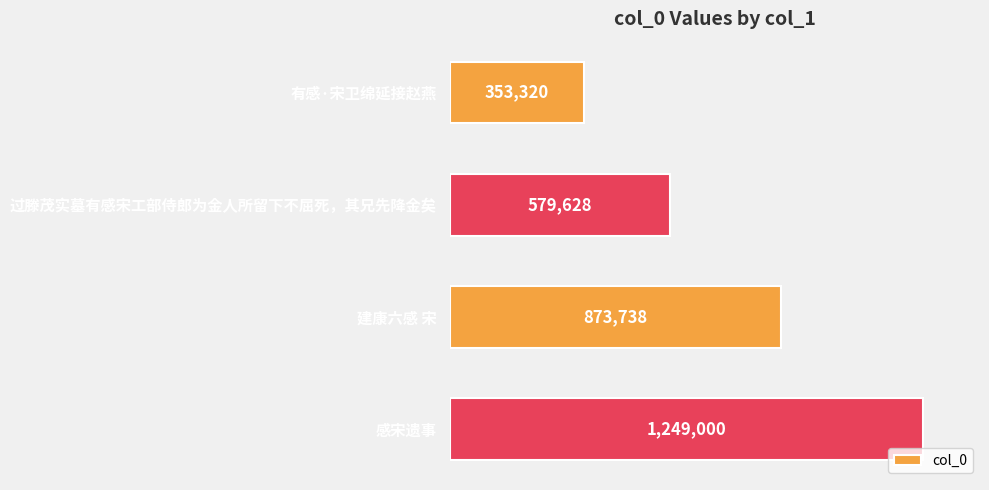

List the labels in order of value, largest first.

感宋遗事, 建康六感 宋, 过滕茂实墓有感宋工部侍郎为金人所留下不屈死，其兄先降金矣, 有感·宋卫绵延接赵燕